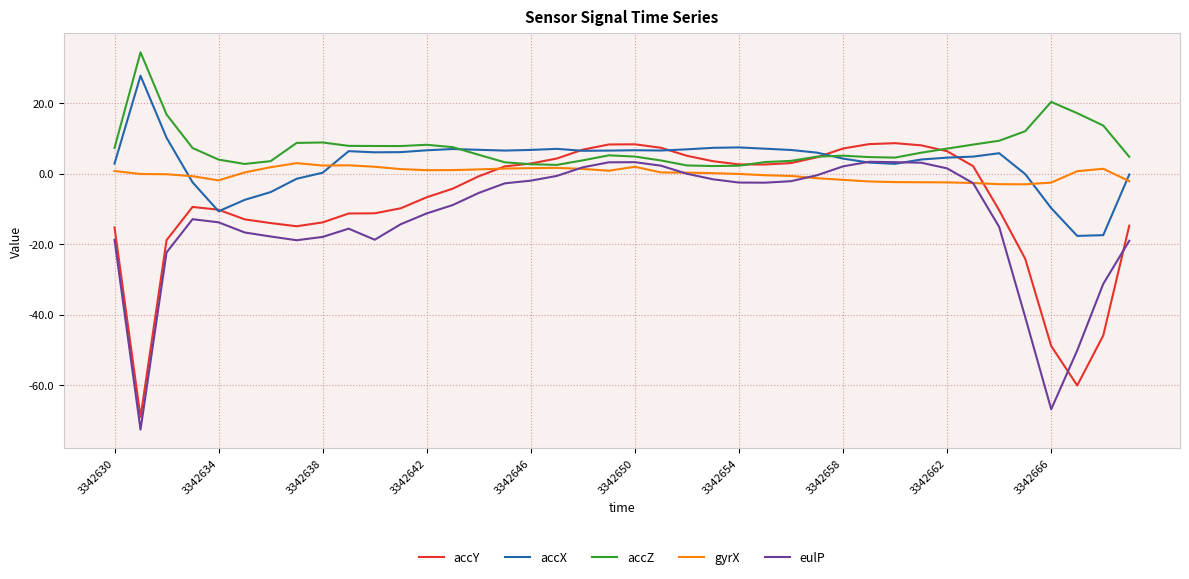

What is the greatest value displayed?

34.5